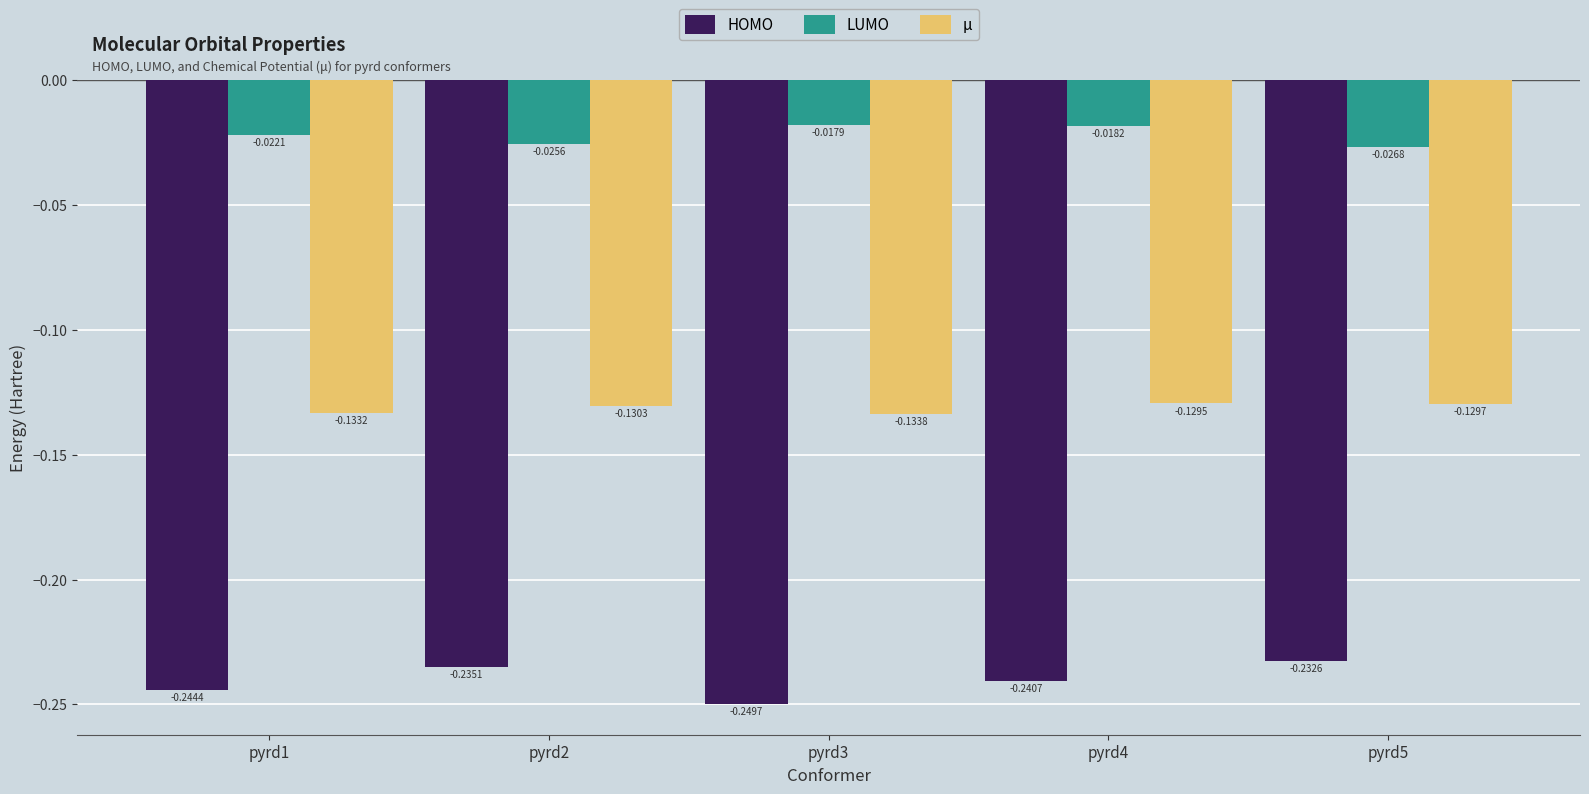

What is the sum of all HOMO values?

-1.2